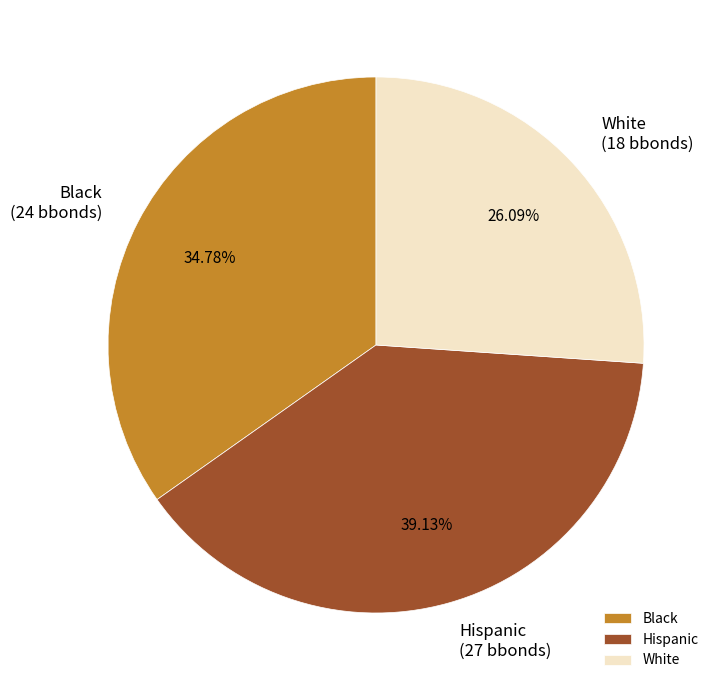

What is the ratio of the value at Black to the value at Hispanic?

0.9